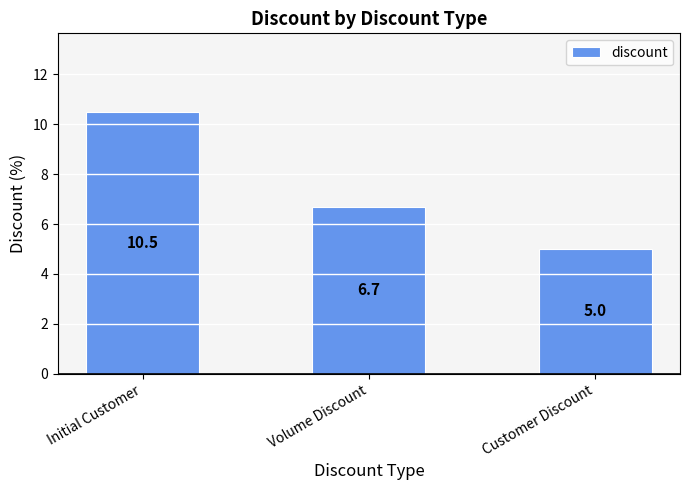

Reading right to left, what are all the values shown in this chart?

Customer Discount=5.0	Volume Discount=6.7	Initial Customer=10.5